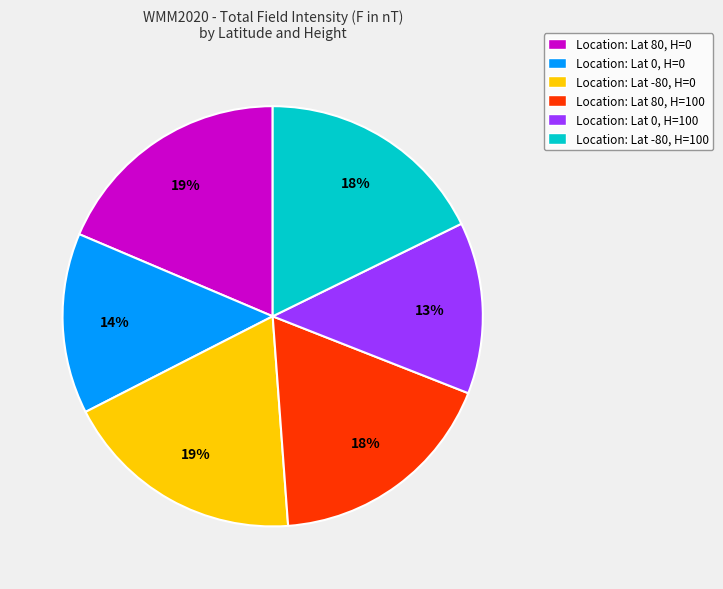

Combined, do Location: Lat 0, H=0 and Location: Lat -80, H=0 account for over 50%?

No